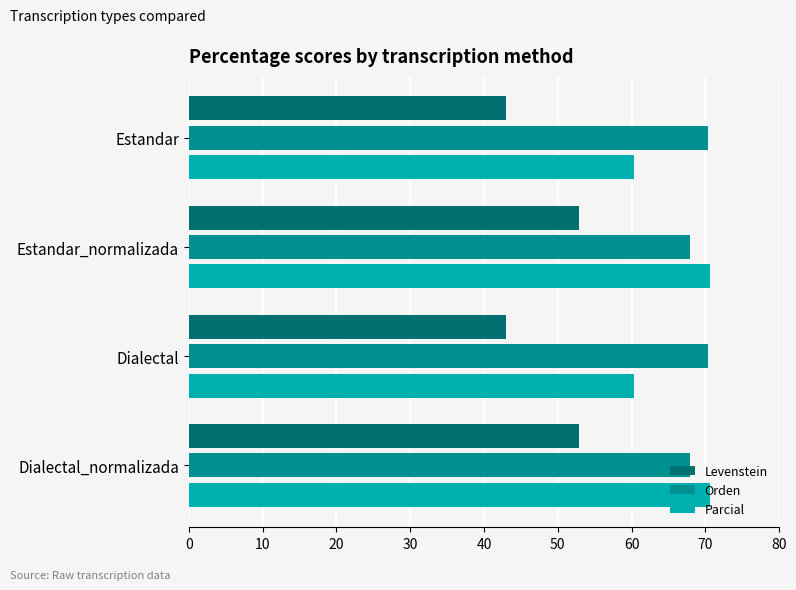

List the series in order of their overall mean, lowest first.

Levenstein, Parcial, Orden